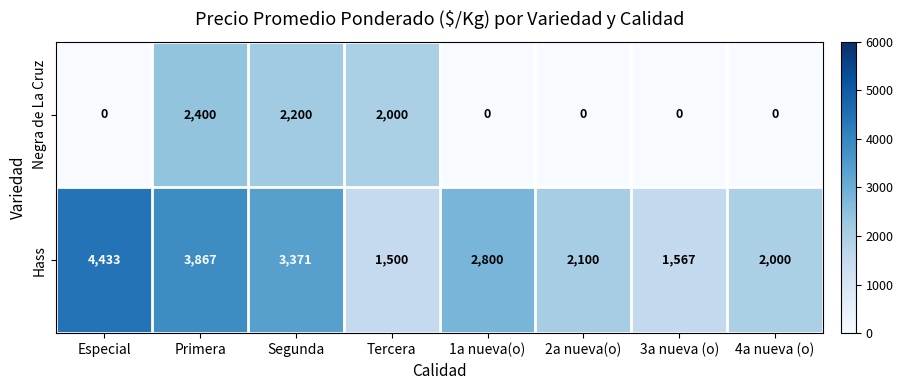

What value does the Hass series have at 3a nueva (o), to the nearest 10?

1570